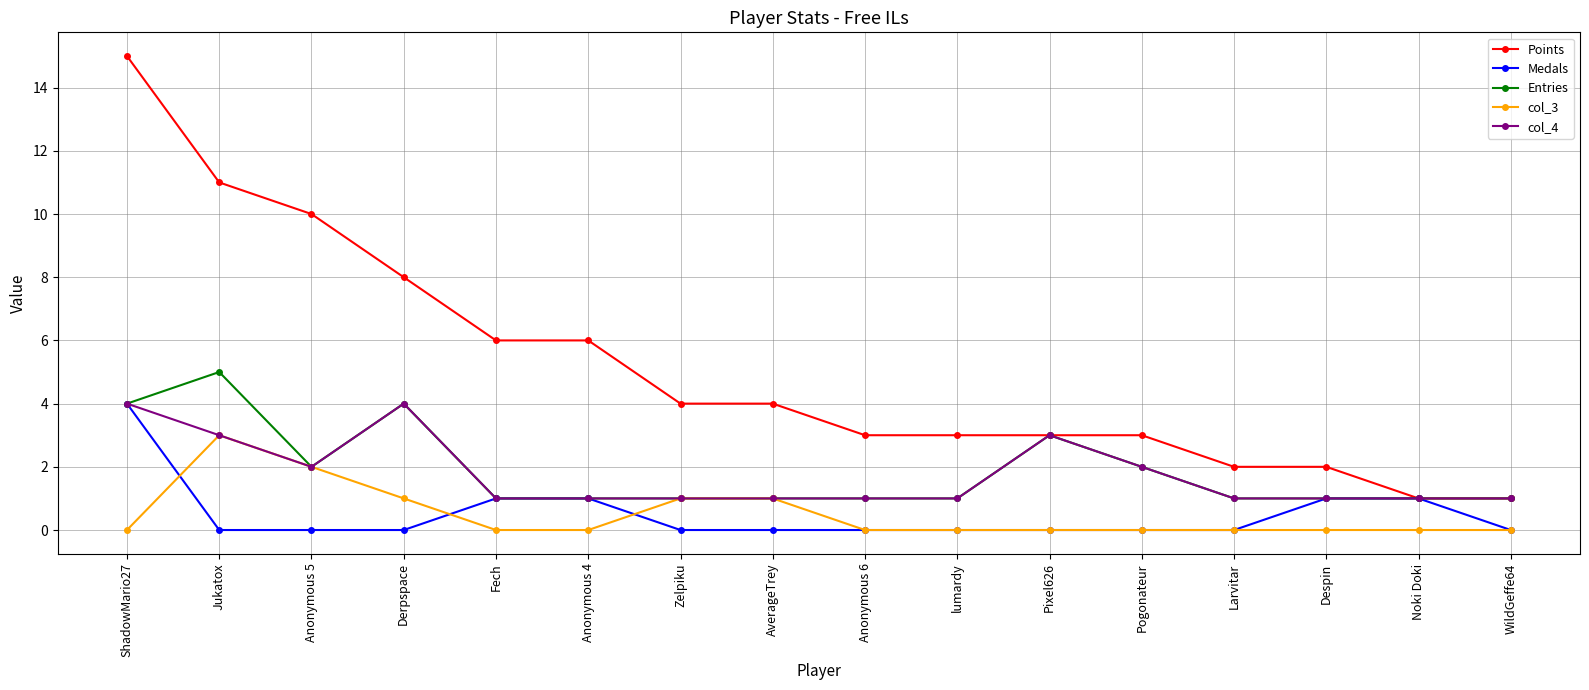

At how many categories does at least one series exceed 14?

1